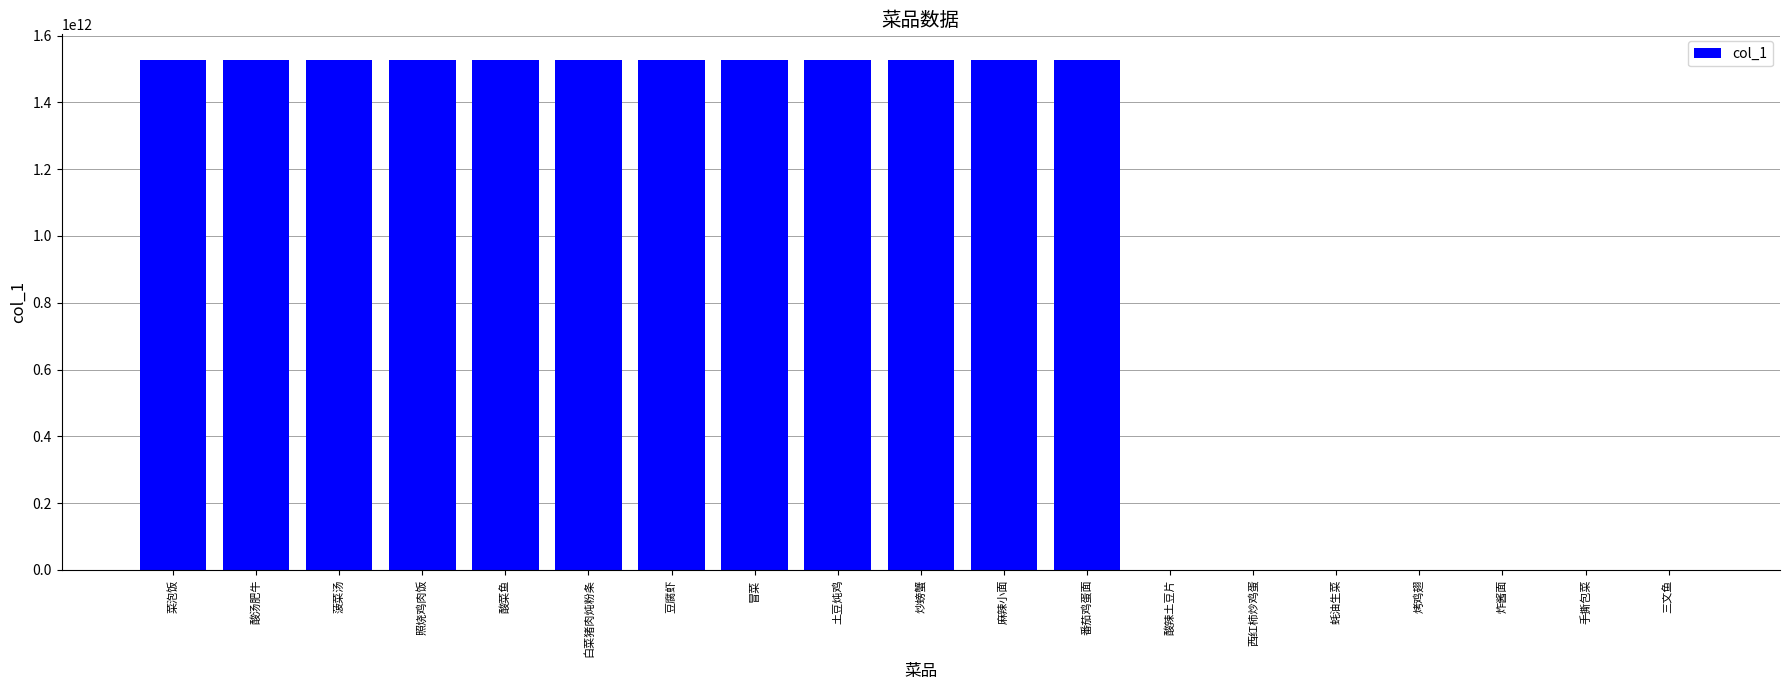

What is the change in value from 菜泡饭 to 蚝油生菜?

-1527483869829